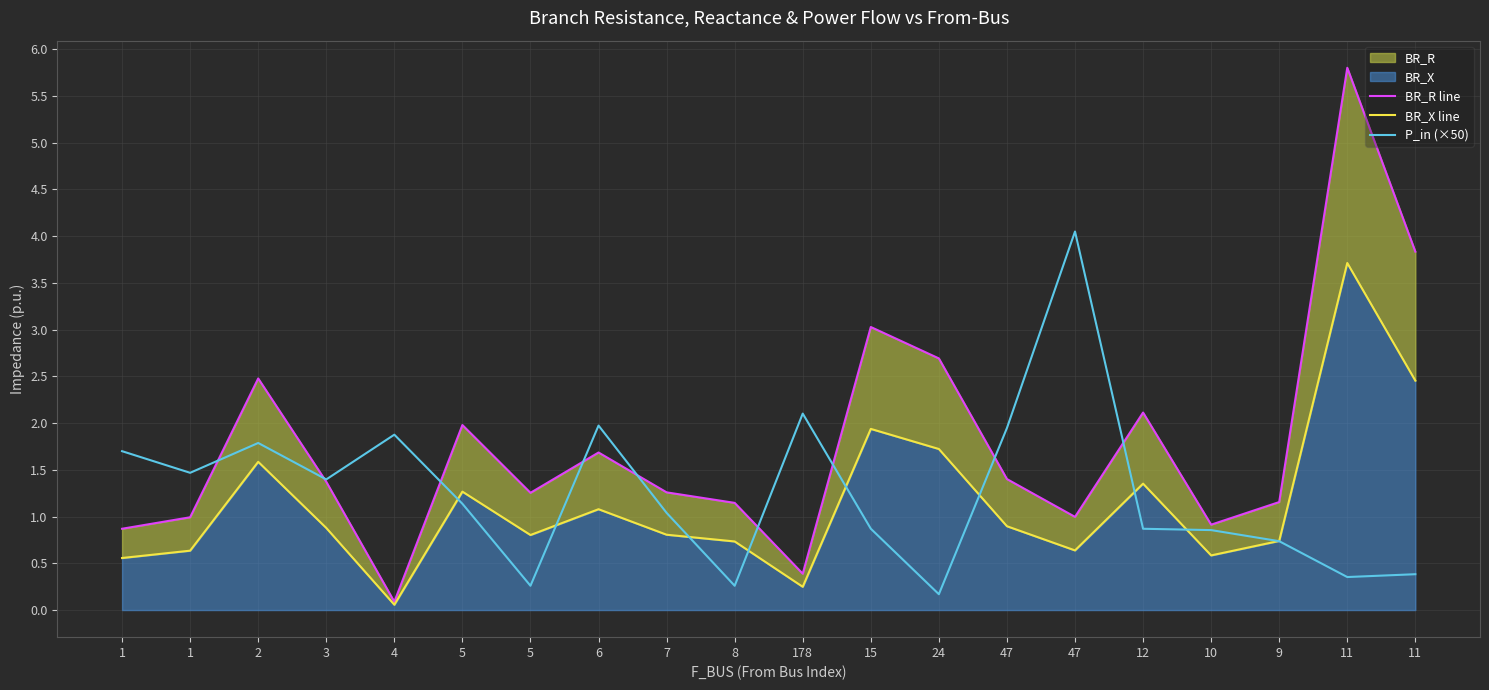

What is the value of the BR_R line point at the 10th from the left?

1.1